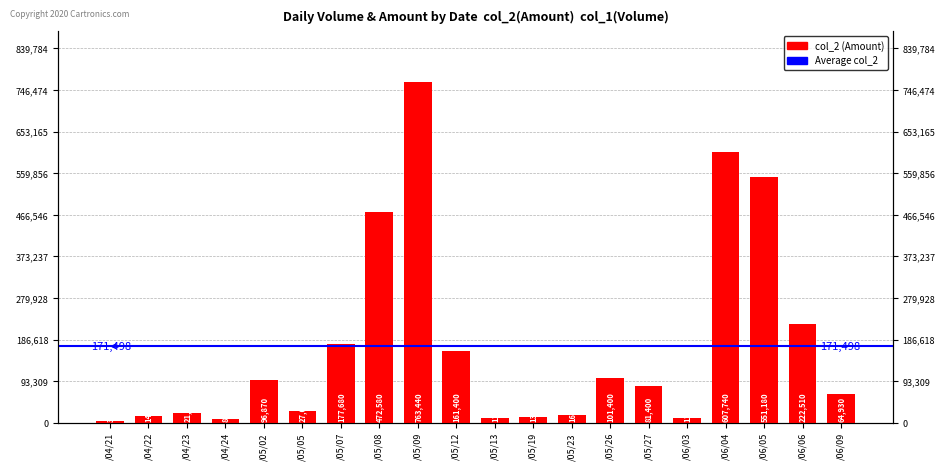

Rank the categories by value from highest to lowest.

/05/09, /06/04, /06/05, /05/08, /06/06, /05/07, /05/12, /05/26, /05/02, /05/27, /06/09, /05/05, /04/23, /05/23, /04/22, /05/19, /05/13, /06/03, /04/24, /04/21